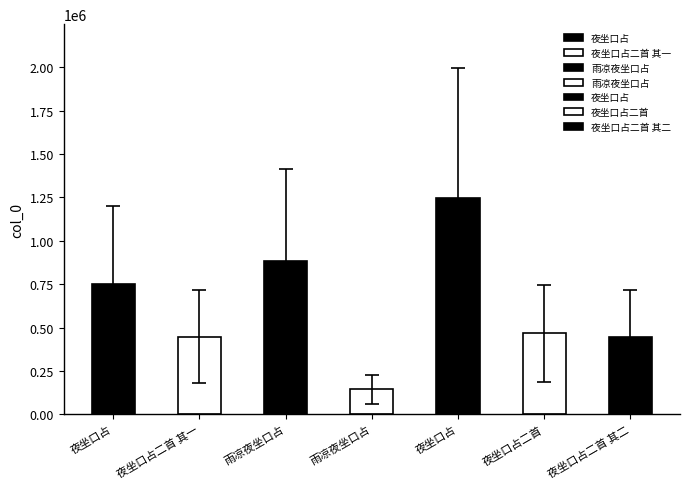

What is the minimum value shown in the chart?

143623